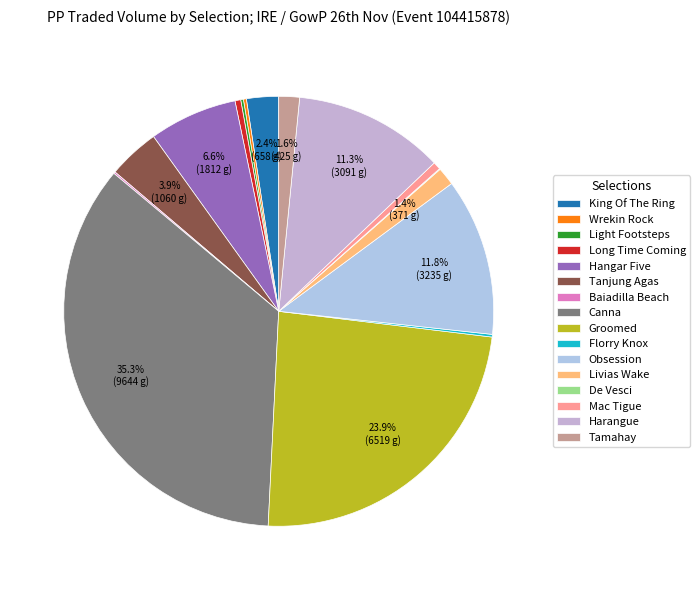

How much of the chart is everything except Baiadilla Beach?

99.9%